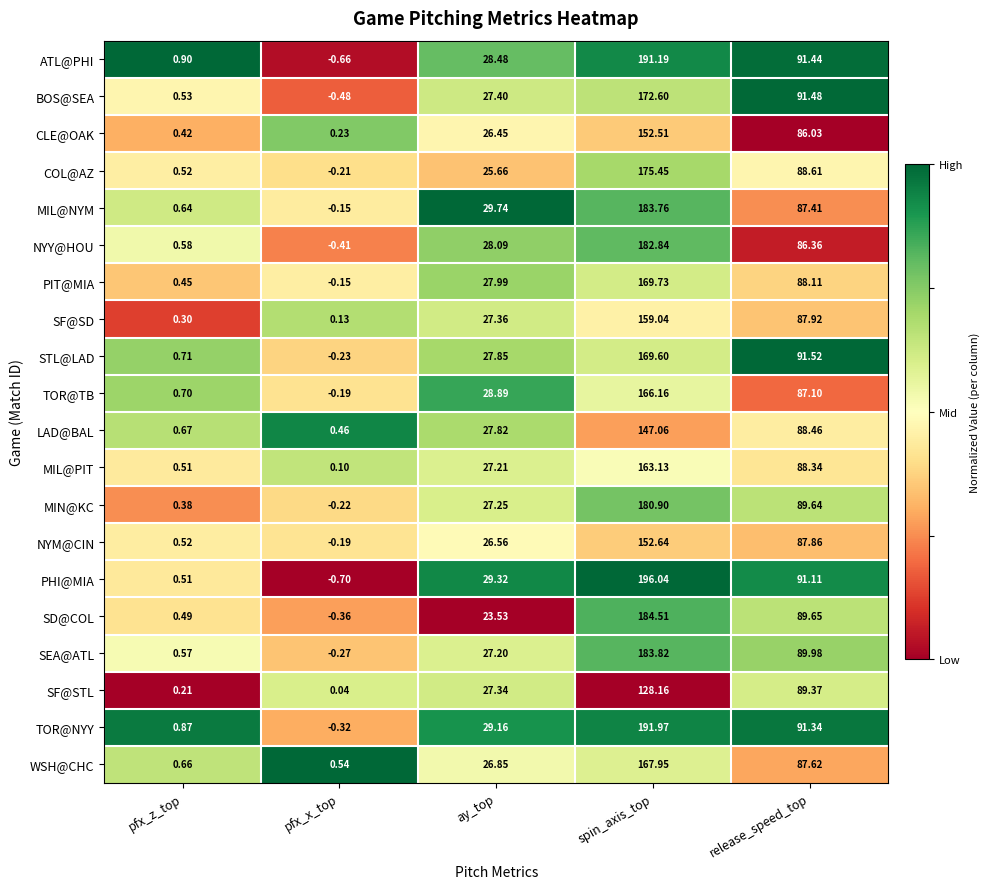

Between pfx_z_top and spin_axis_top, which series saw the biggest shift?

PHI@MIA